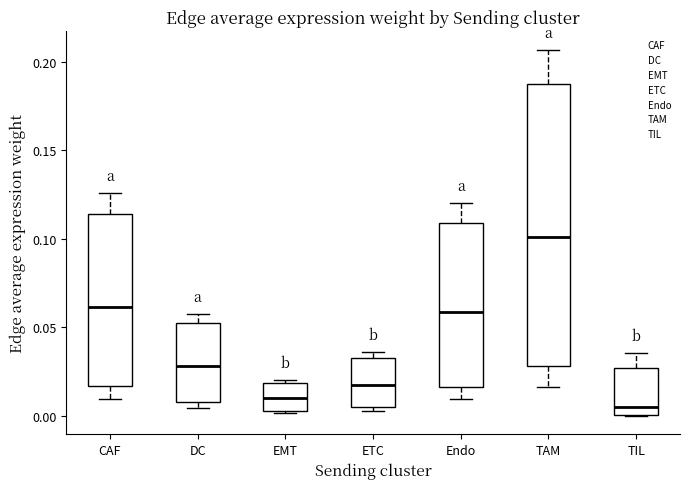

Which box is the tallest, from its lower edge to its upper edge?

TAM